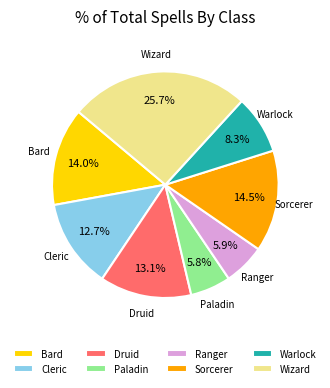

What is the largest slice in the pie chart?

Wizard